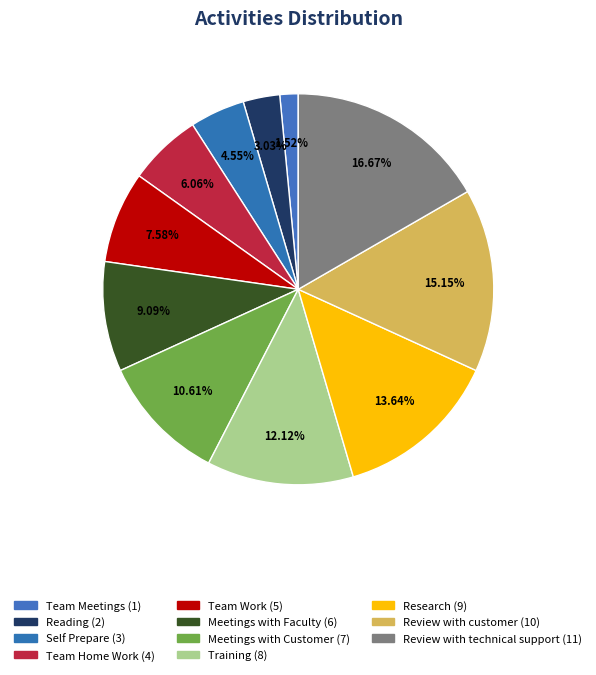

Is there any slice that represents more than half of the pie?

No